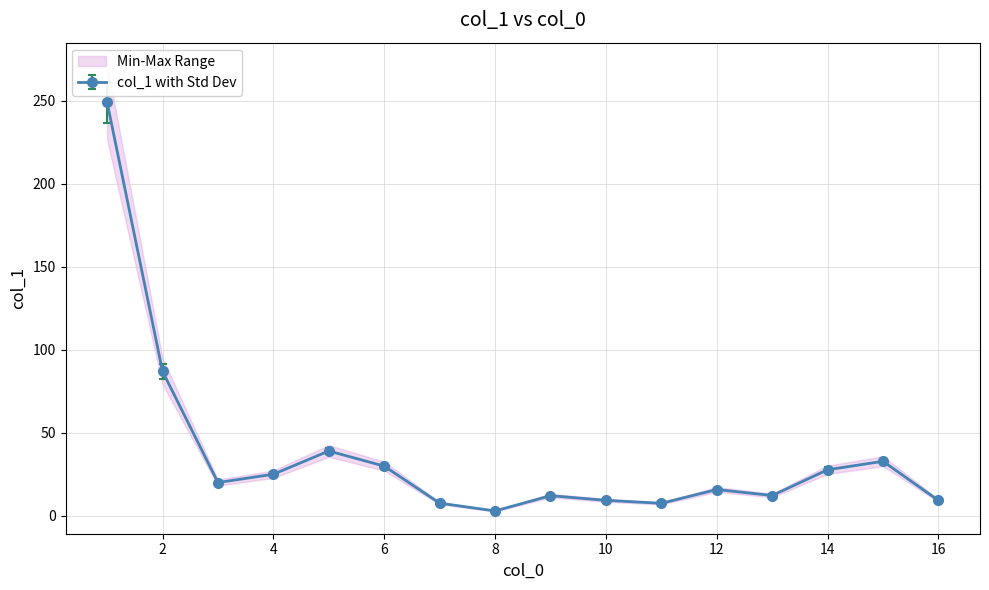

True or false: the data shows 7.7 at 7.

True